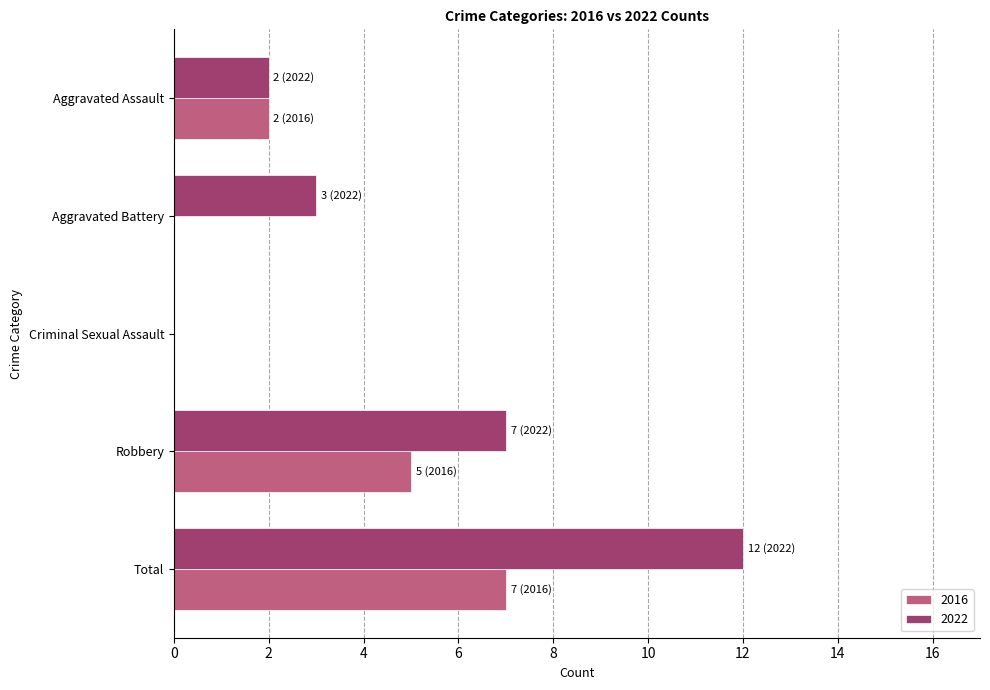

What is the difference between the 2022 values at Robbery and Aggravated Battery?

4